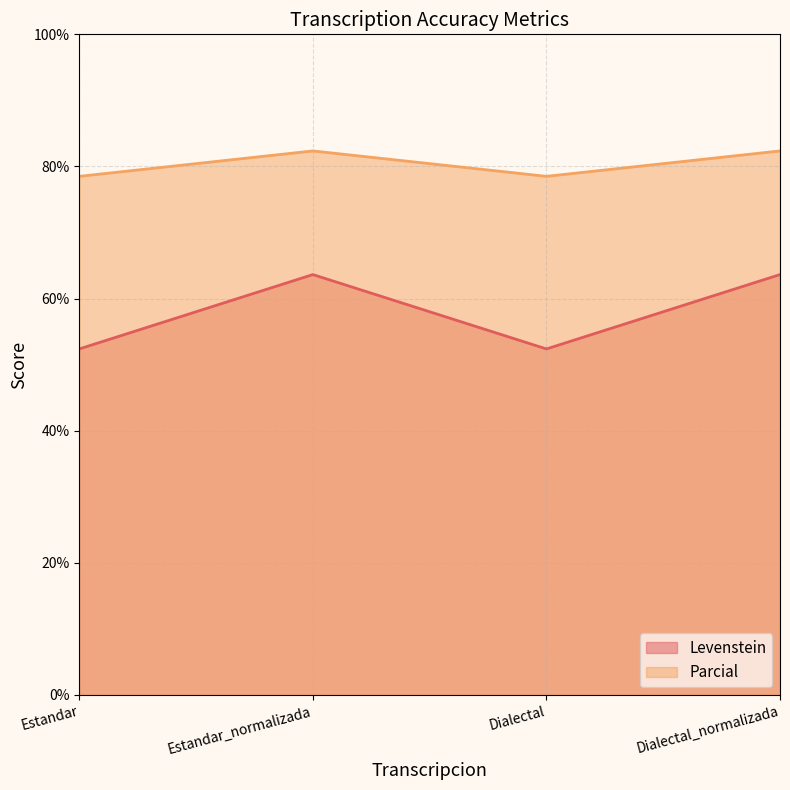

What is the sum of the Parcial values at Dialectal and Estandar?

157.0